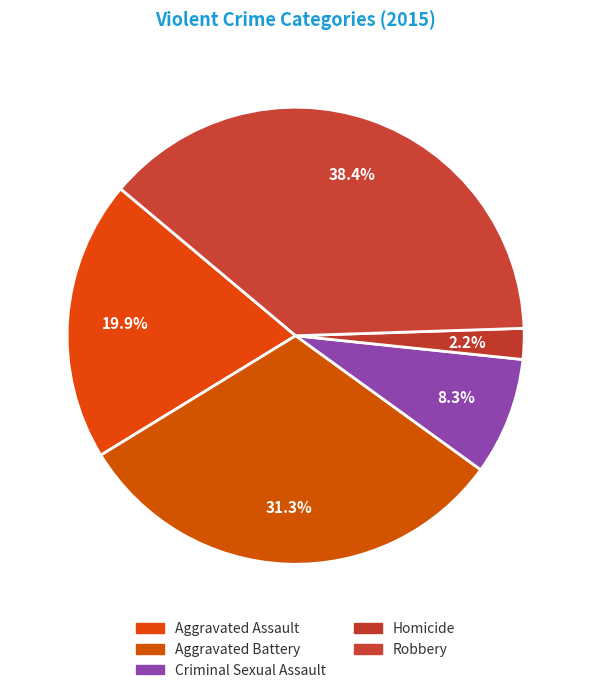

The Robbery slice represents 38% of the pie. True or false?

True